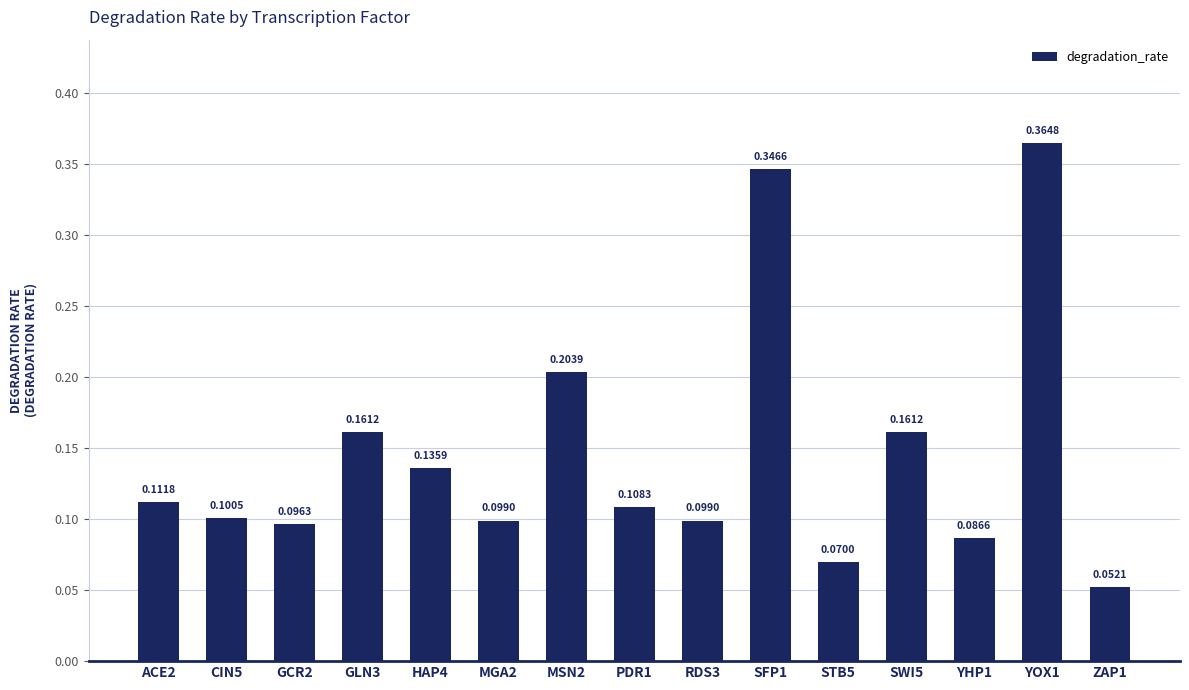

Which has a higher value, MSN2 or CIN5?

MSN2